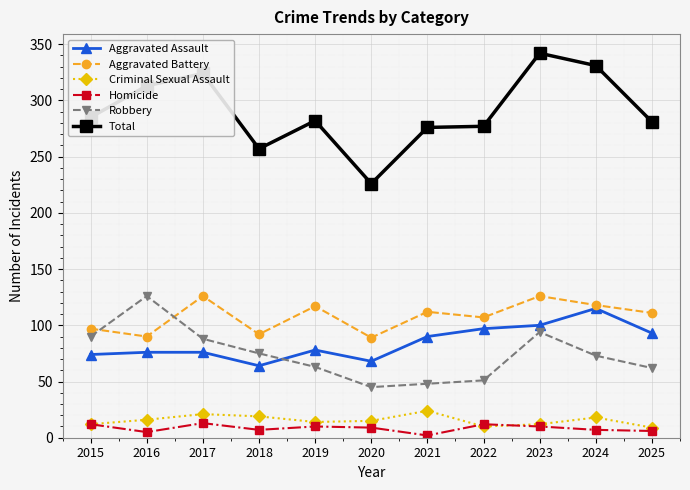

Which series has the largest total across all categories?

Total